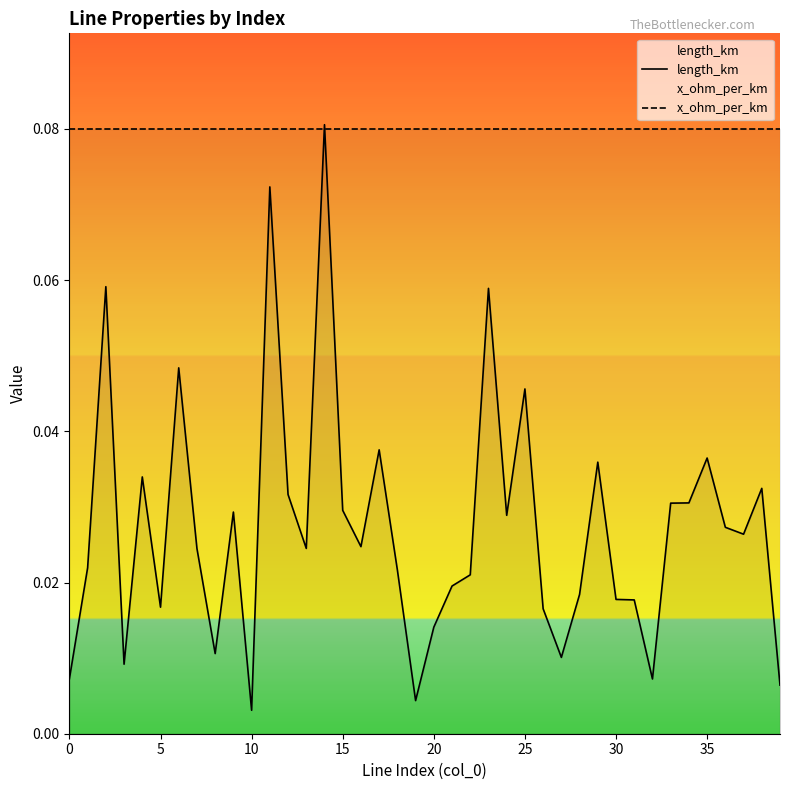

What are all the series names shown in the legend?

length_km, x_ohm_per_km